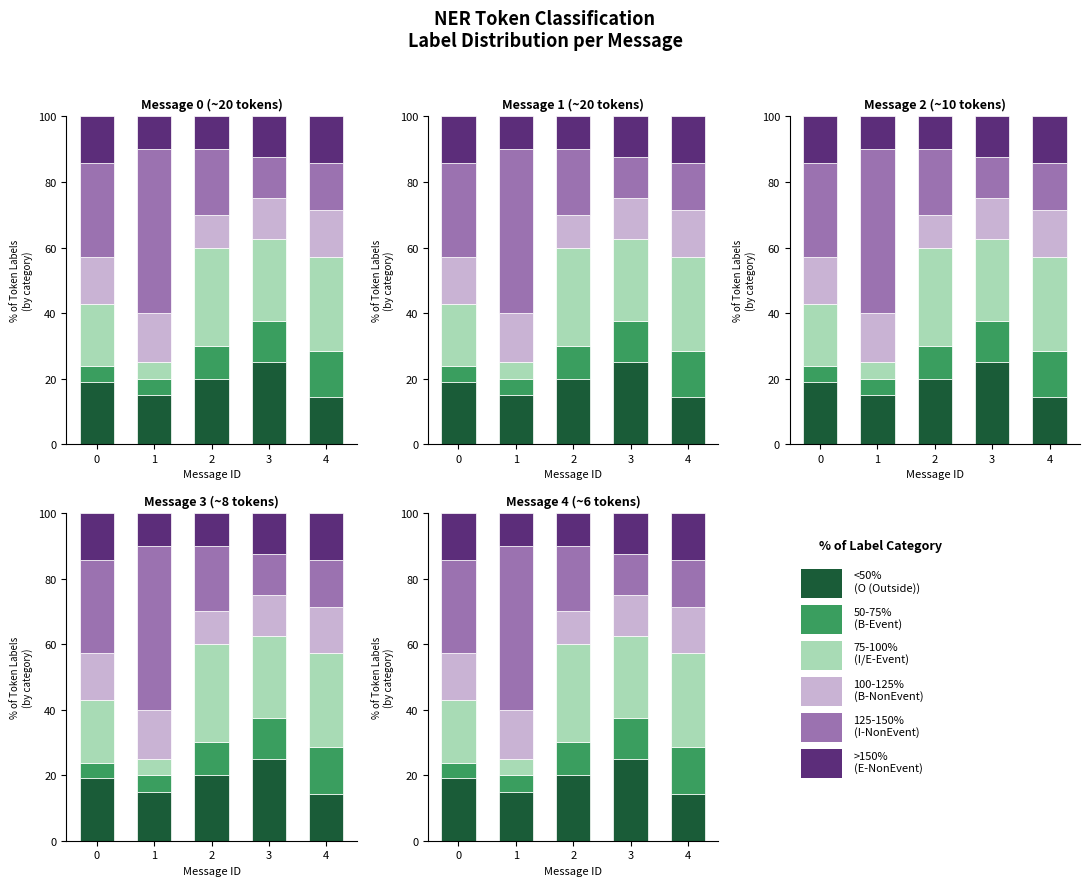

Which series has the widest spread of values?

125-150%